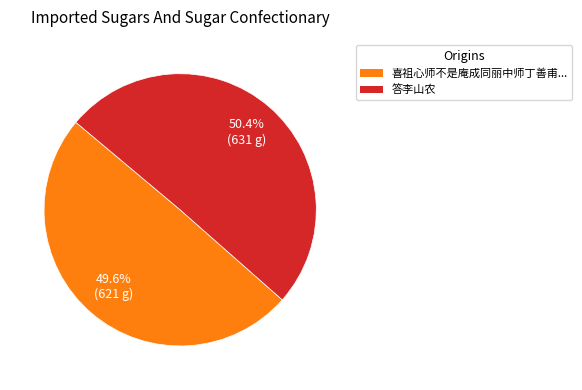

Is there a majority slice in this chart?

Yes